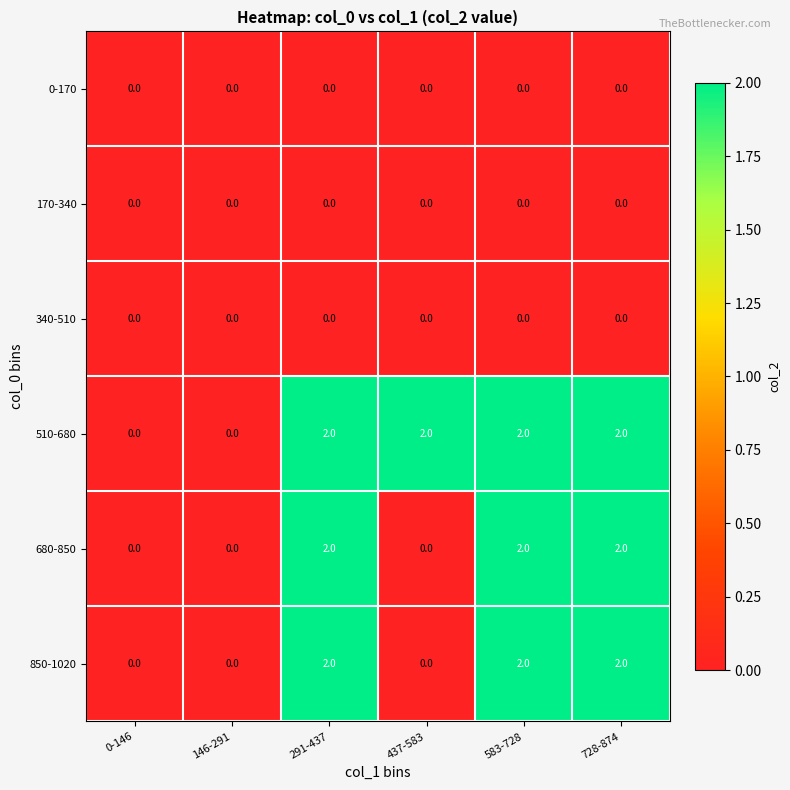

True or false: 0-170 has a value of 0 at 291-437.

True